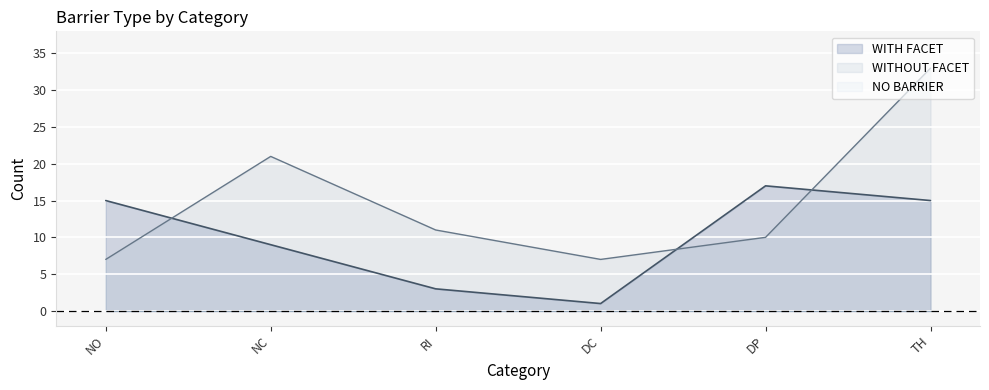

What position from the right is NO?

6